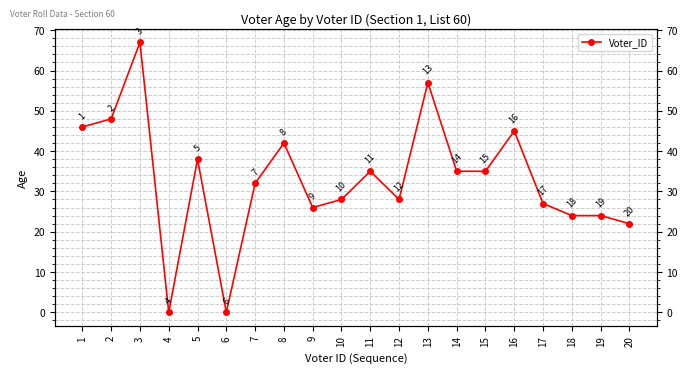

What is the value of the 5th point from the left?

38